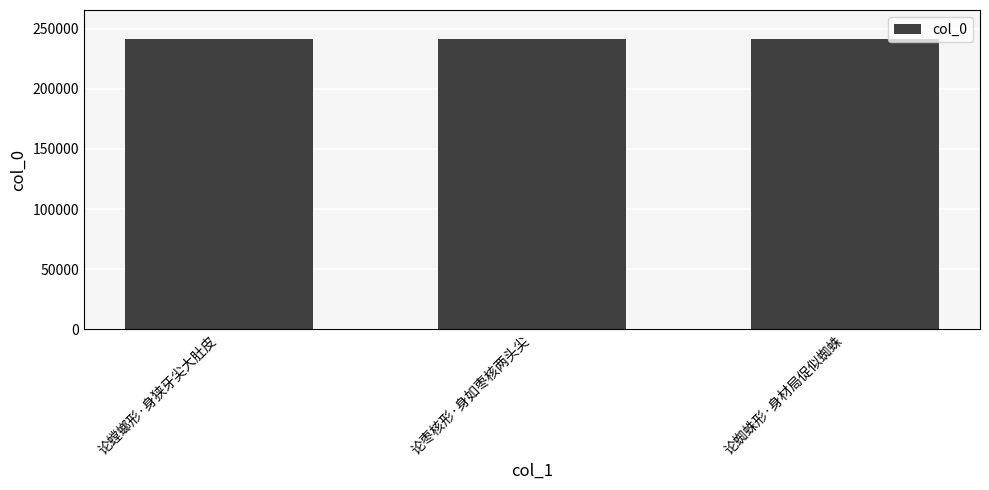

What is the sum of the values at 论蜘蛛形·身材局促似蜘蛛 and 论螳螂形·身狭牙尖大肚皮?

482686